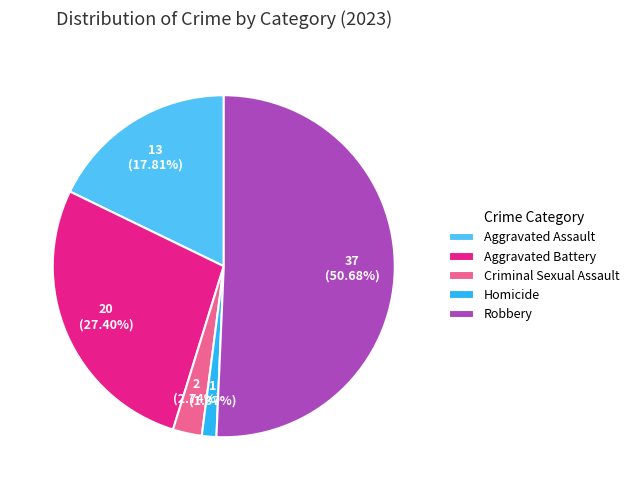

Approximately how many times larger is the value at Robbery compared to Criminal Sexual Assault?

18.5